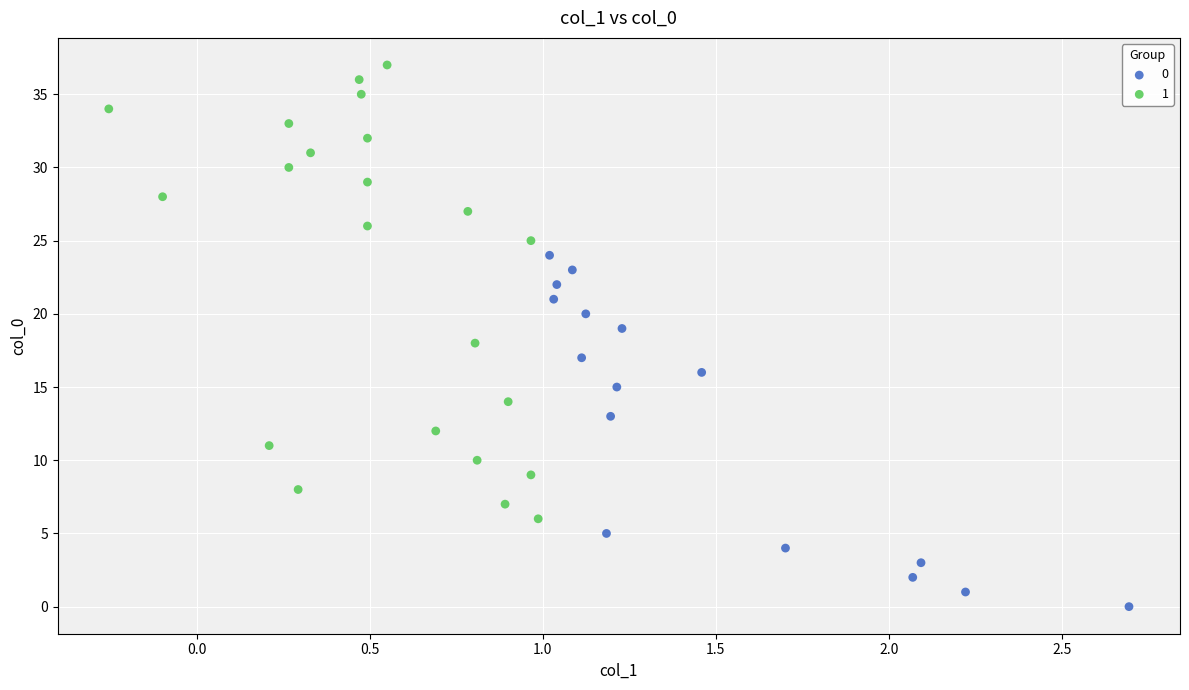

Which series has the widest spread of Y values?

1